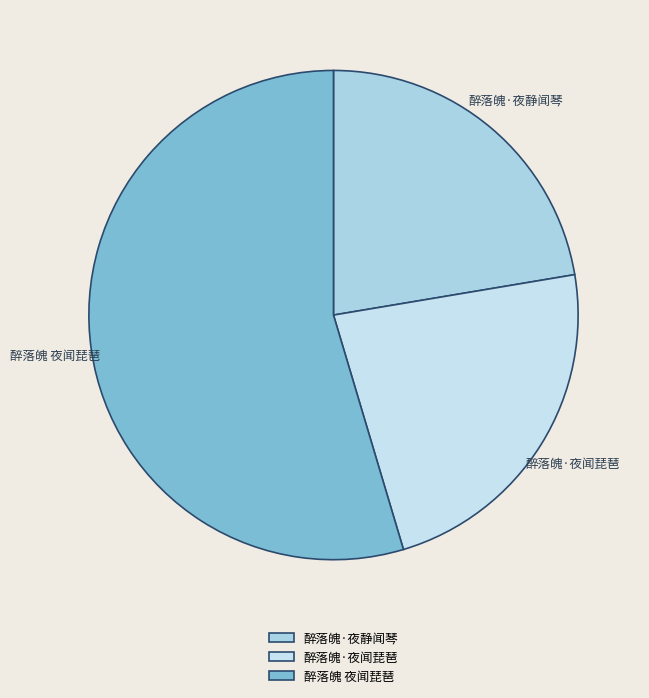

Rank the categories by value from highest to lowest.

醉落魄 夜闻琵琶, 醉落魄·夜闻琵琶, 醉落魄·夜静闻琴